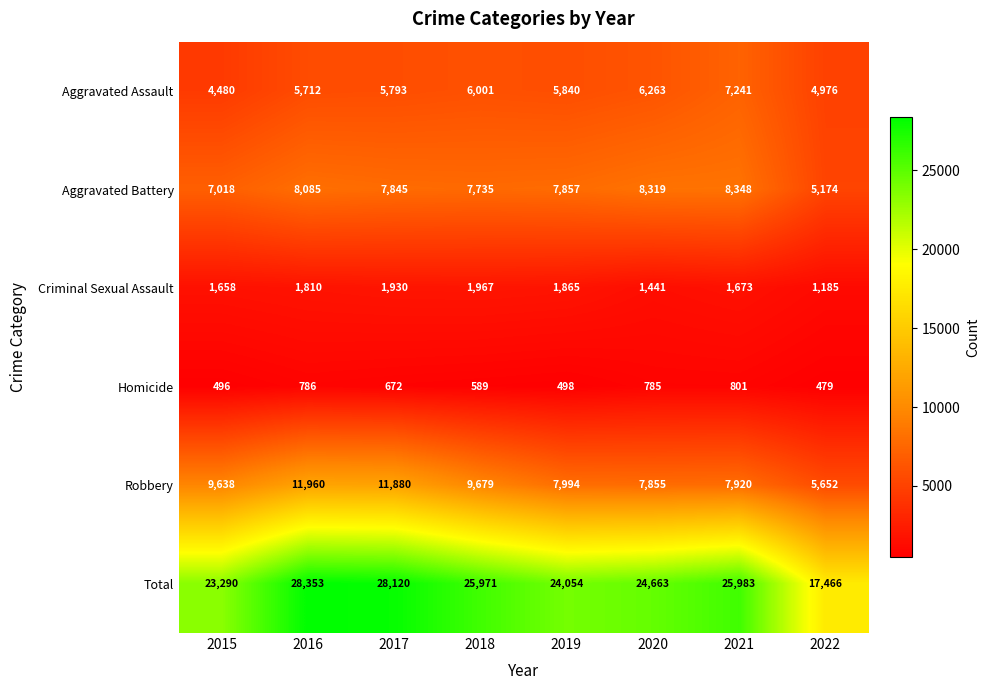

What is the minimum value for Robbery?

5652